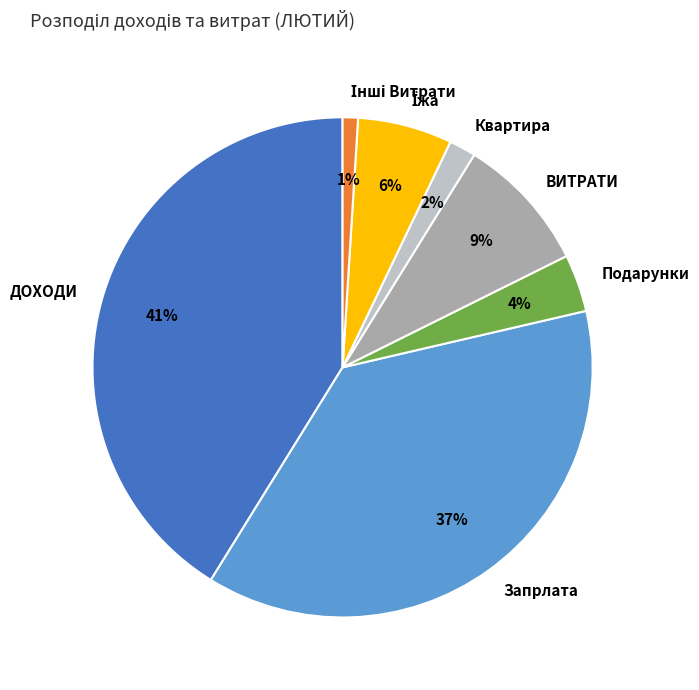

Is there a majority slice in this chart?

No